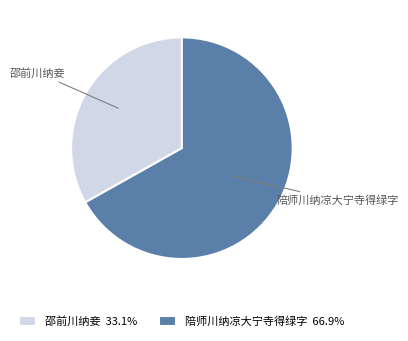

How many slices are in this pie chart?

2